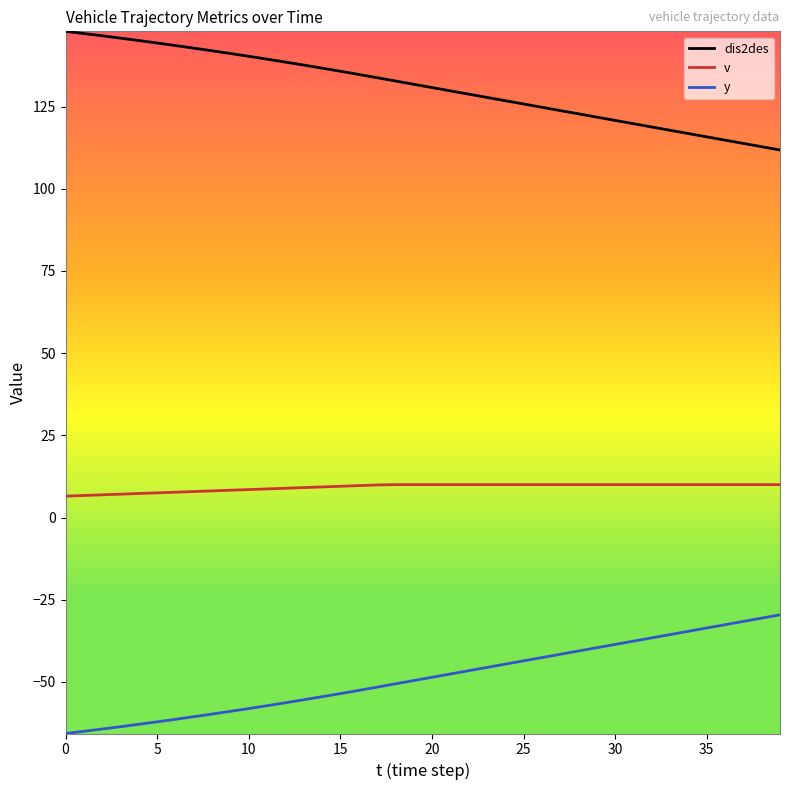

List the series in order of their overall mean, highest first.

dis2des, v, y